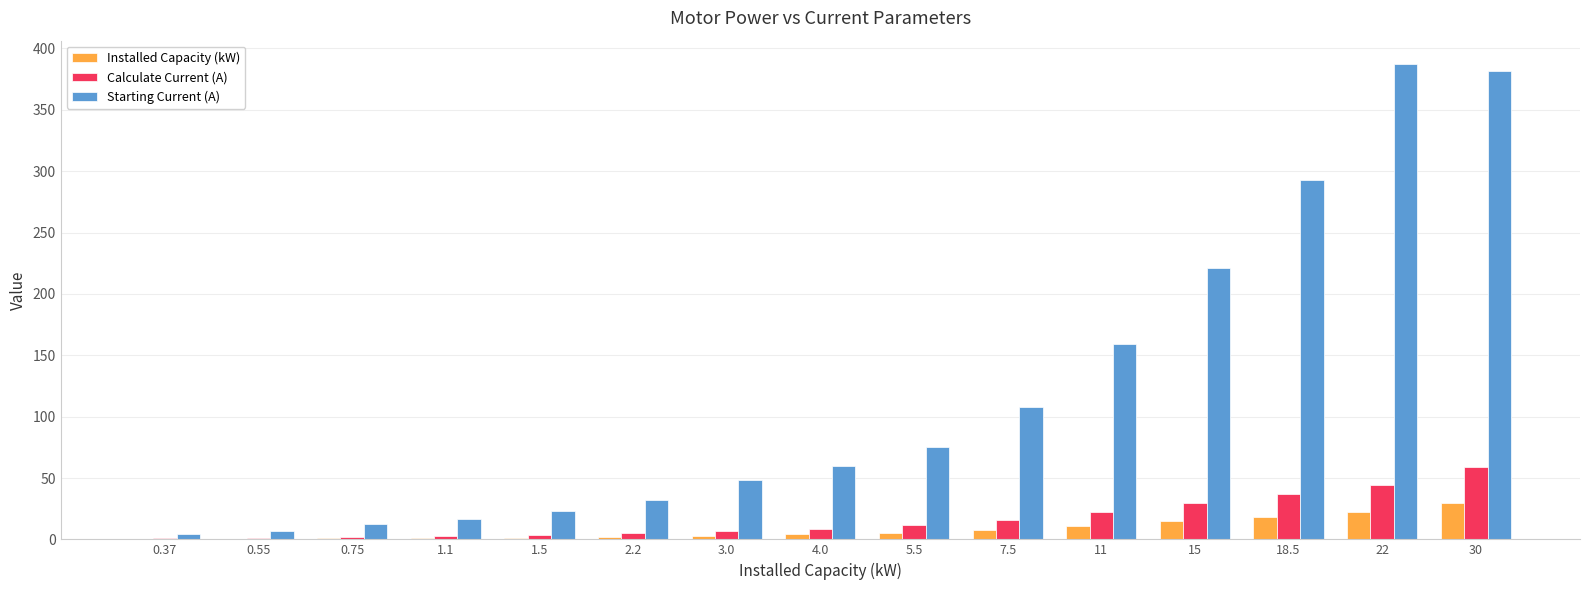

How many values in the Starting Current (A) series exceed 60?

8